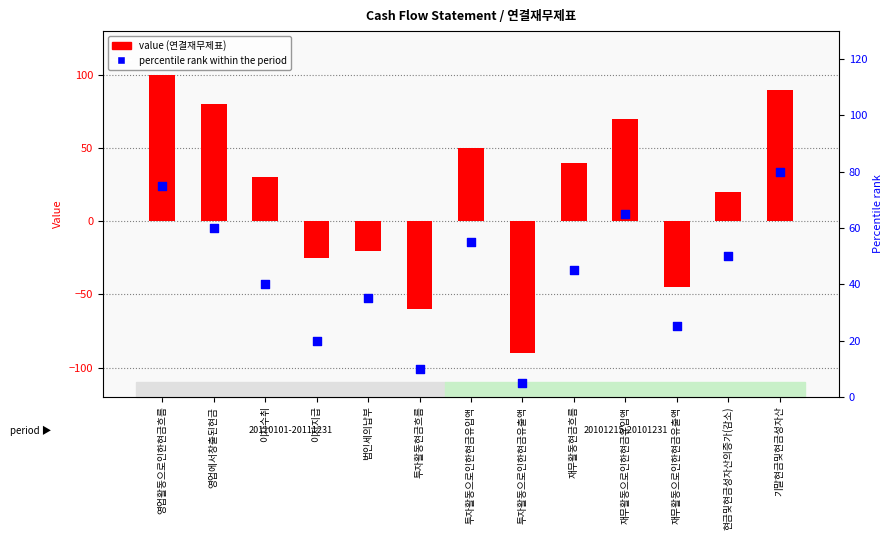

Which series has the largest total across all categories?

percentile rank within the period